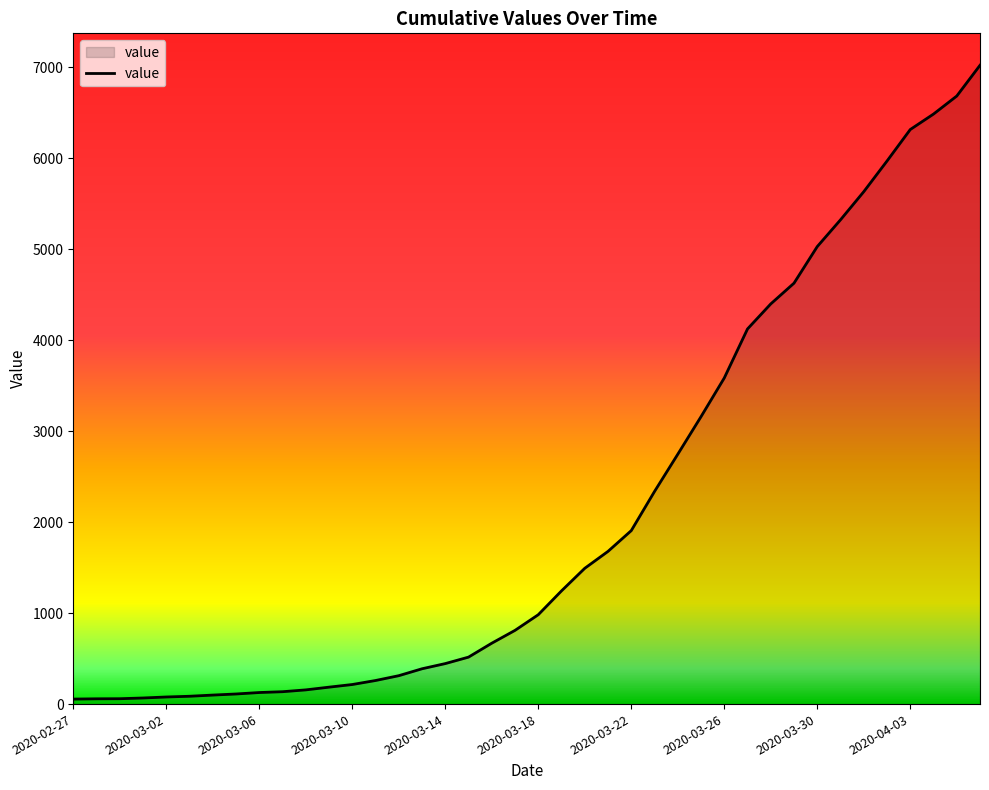

What is the maximum value shown in the chart?

7019